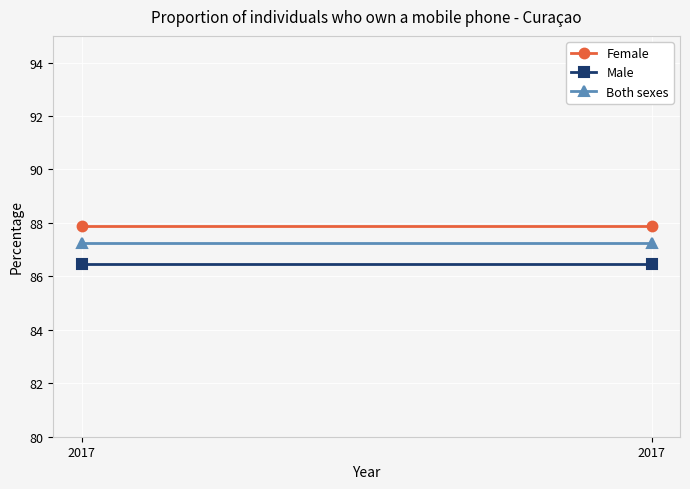

The Female series shows 87.9 at 2017. True or false?

True